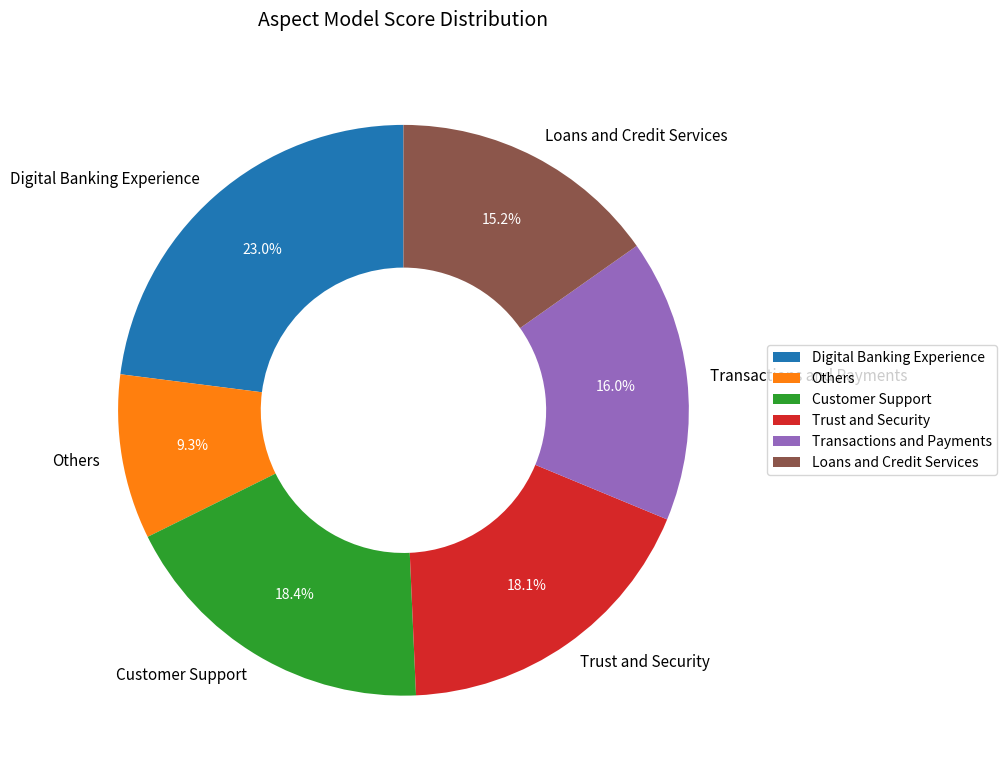

To the nearest percent, what portion does Trust and Security represent?

18%